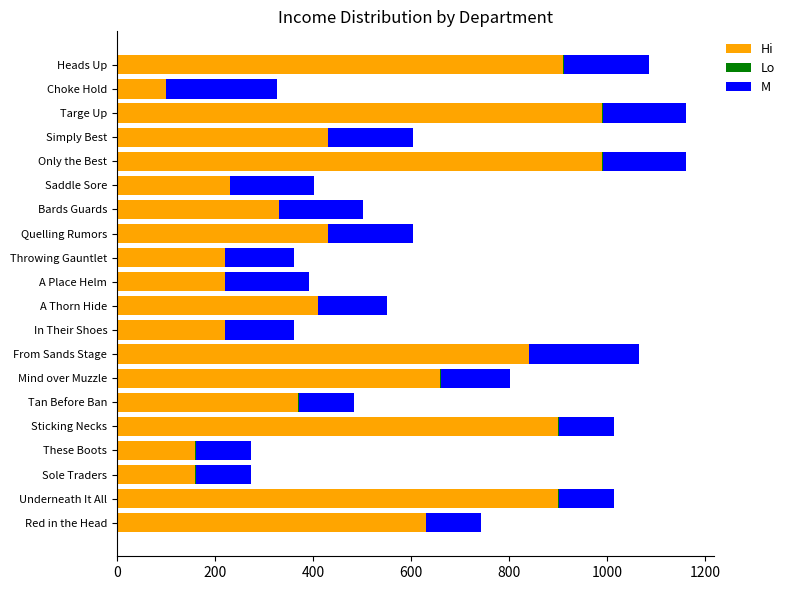

True or false: Hi has a value of 661 at Targe Up.

False